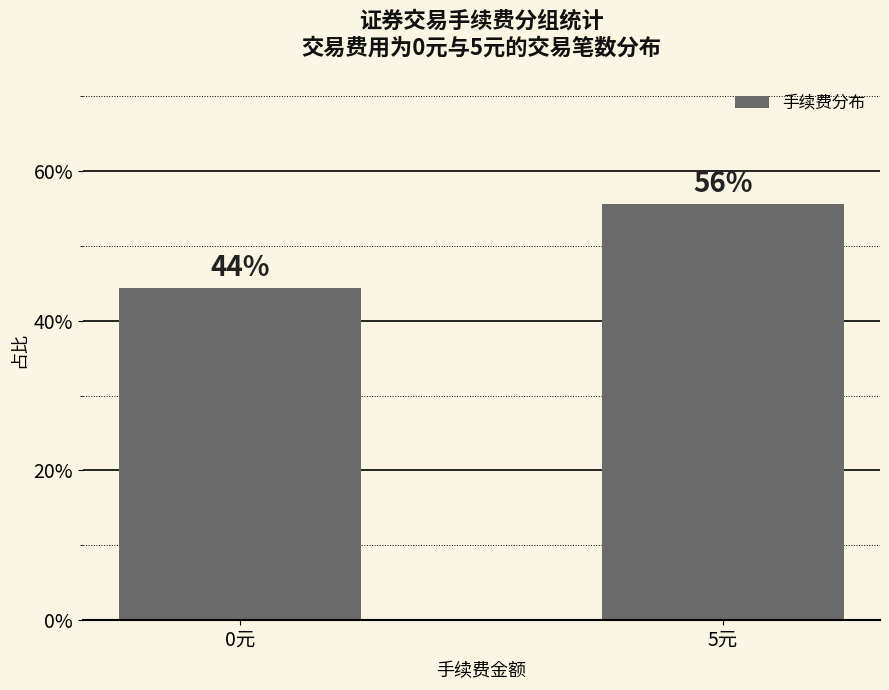

Are the bars horizontal?

No